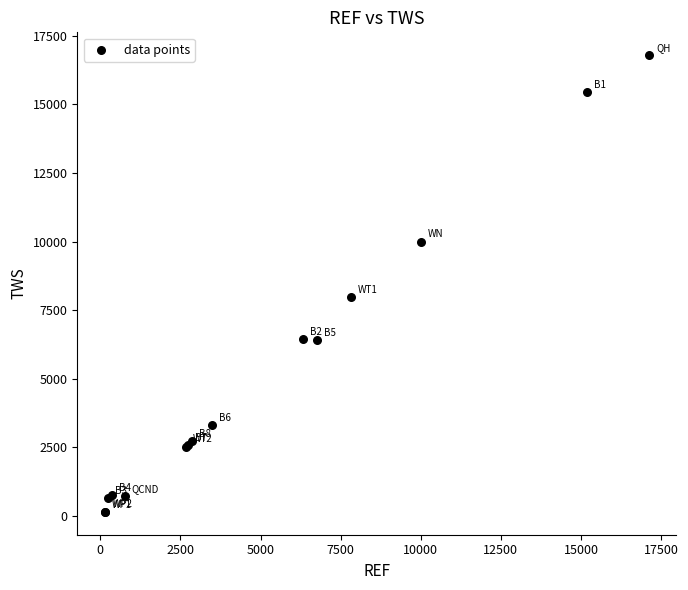

What Y value in the scatter plot is closest to 8467?

7978.0